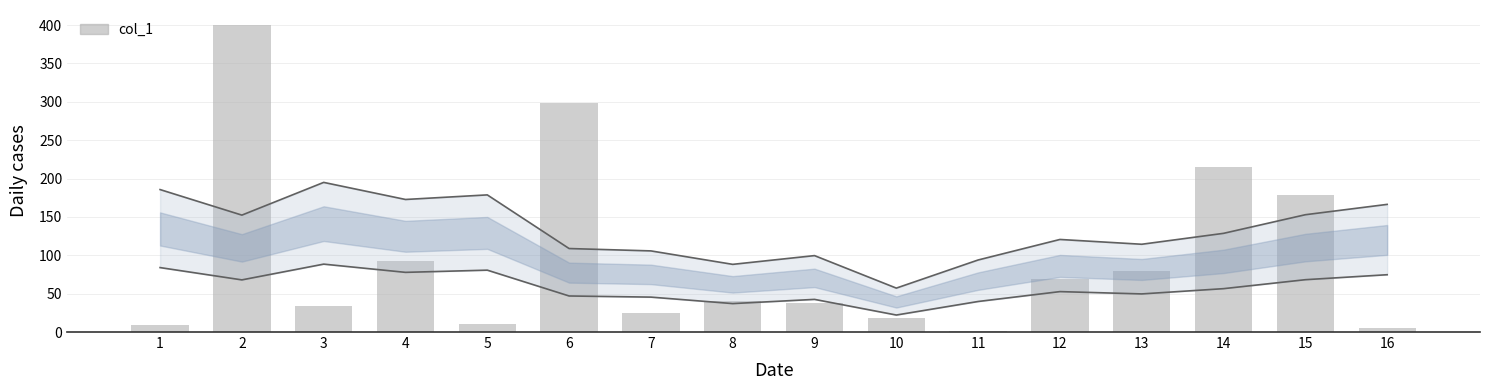

Which has a higher value, 3 or 16?

3